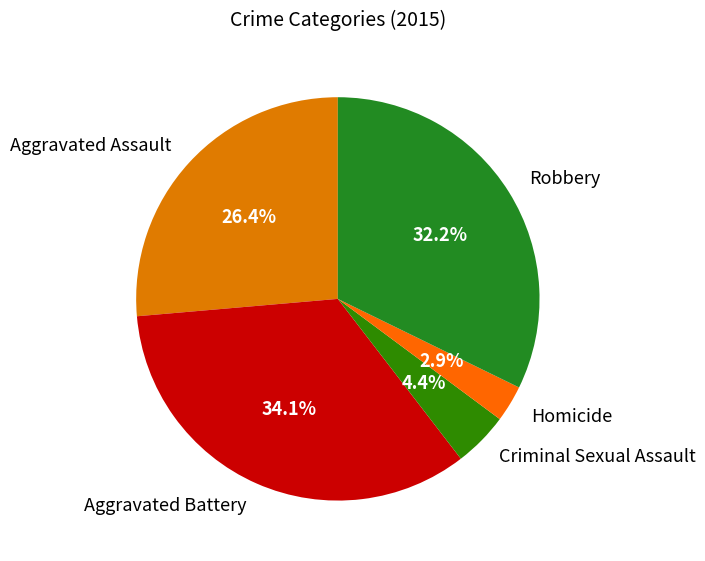

True or false: Homicide accounts for 3% of the total.

True